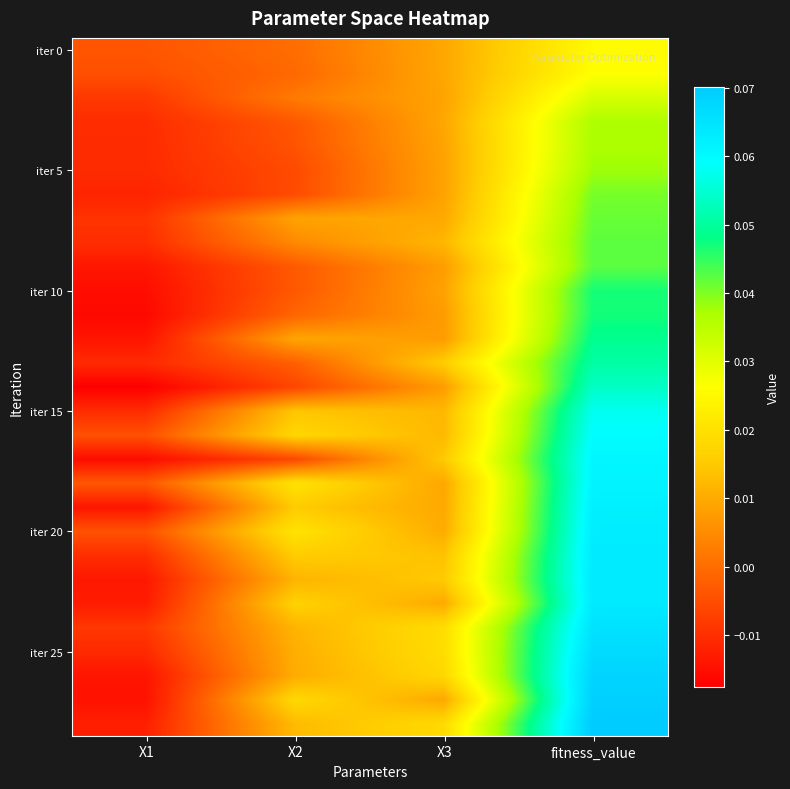

Which has a higher value, X1 or fitness_value?

fitness_value